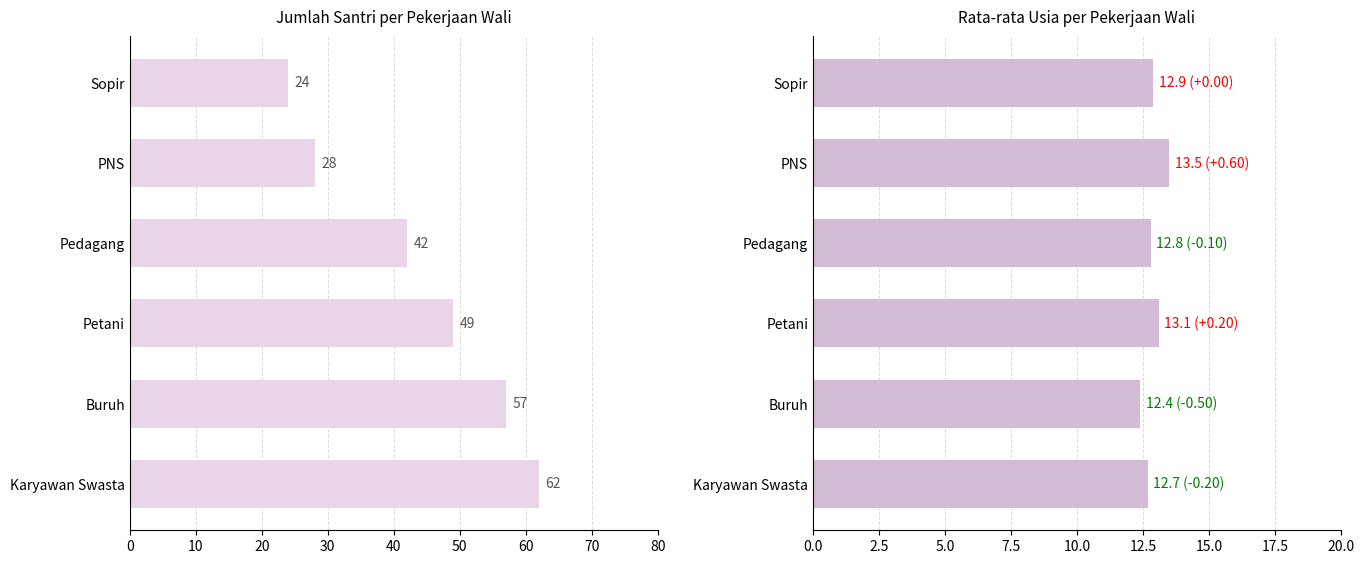

Reading right to left, extract all data points from this chart.

Jumlah Santri: 24.0	28.0	42.0	49.0	57.0	62.0
Rata-rata Usia: 12.9	13.5	12.8	13.1	12.4	12.7